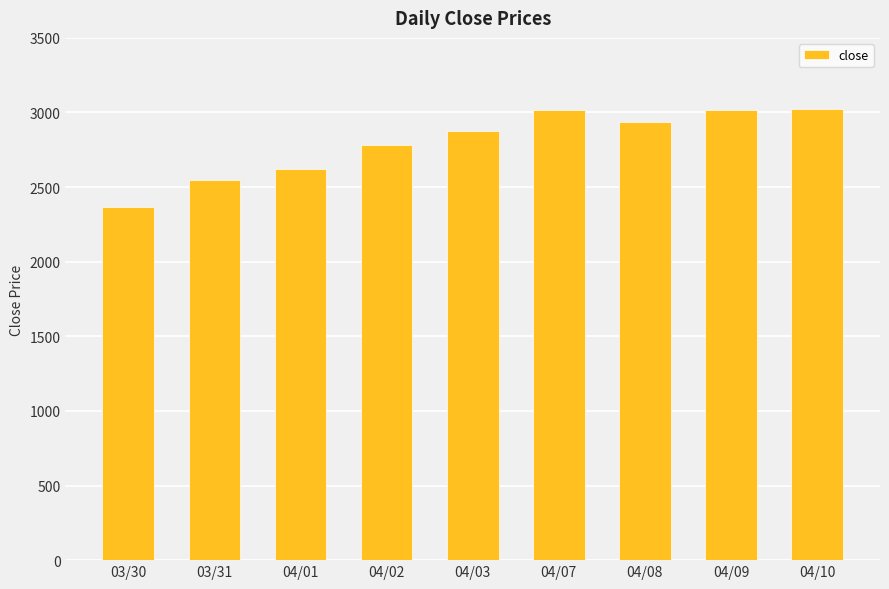

What is the value of the 2nd bar from the left?

2545